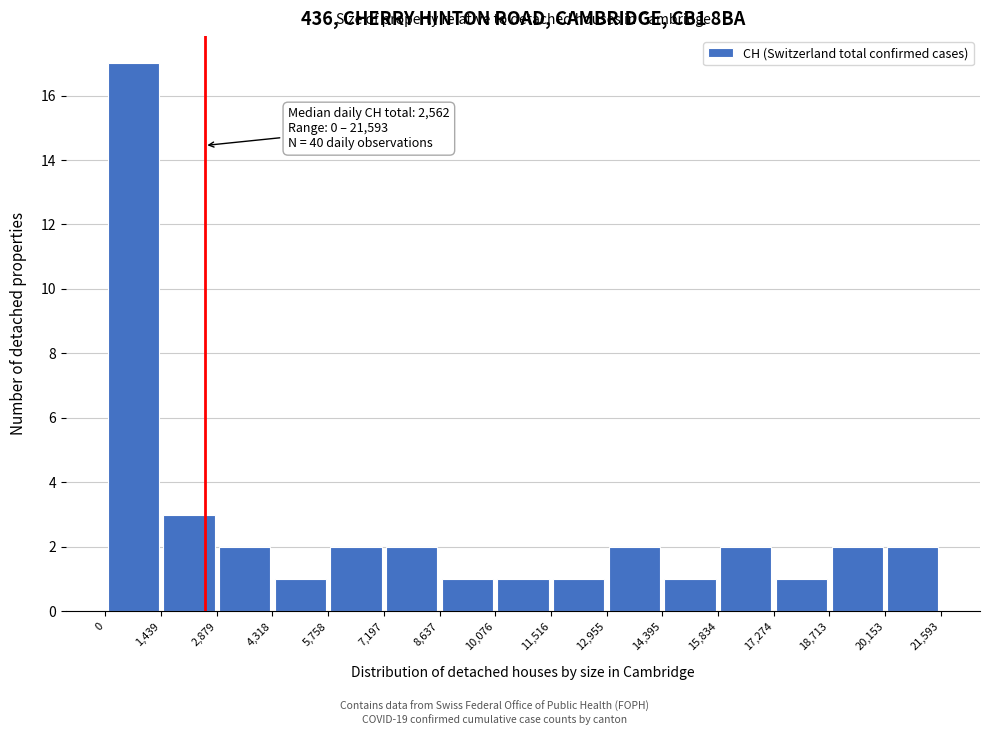

Over which range of the x-axis is the bar tallest?

0 to 1,439